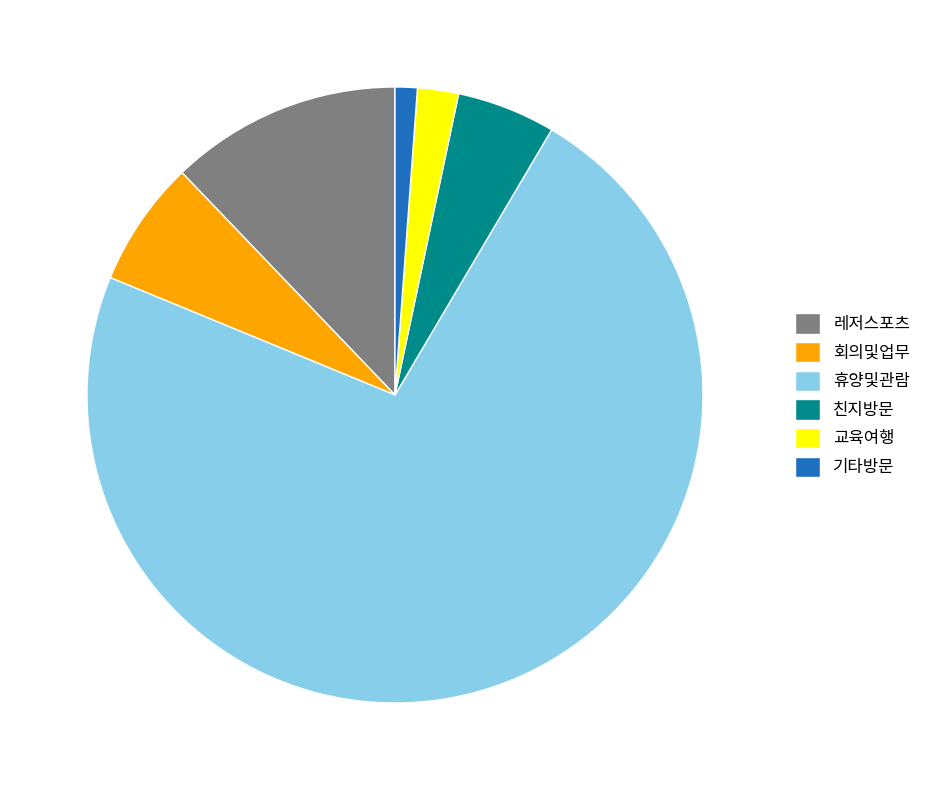

Is 휴양및관람 the majority of the pie?

Yes